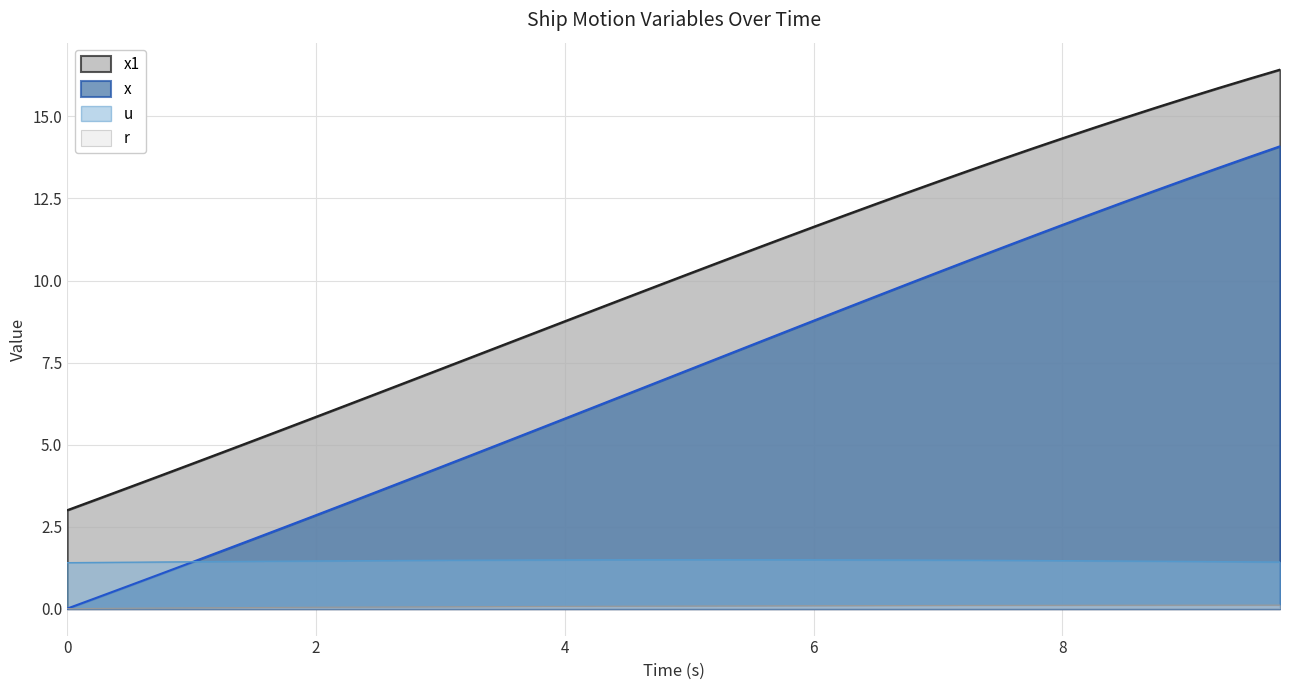

What is the difference between the maximum and minimum values in the r series?

0.1